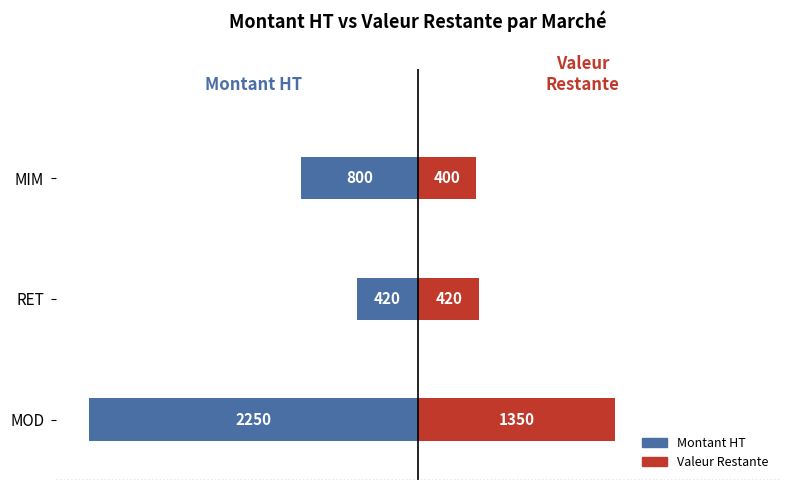

The Montant HT series shows -800.0 at MIM. True or false?

True